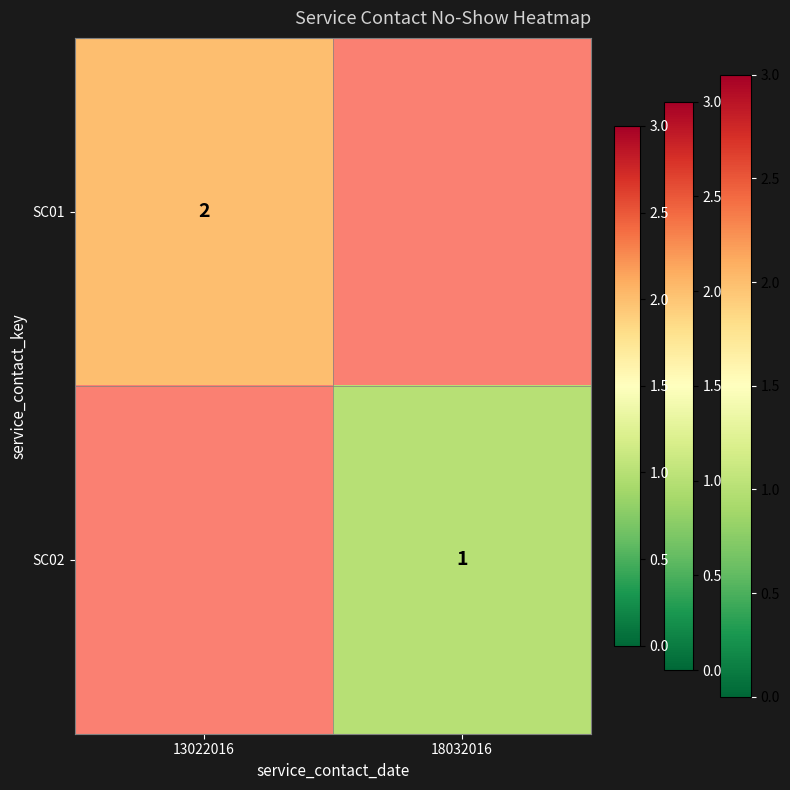

Count the number of data series in this chart.

2